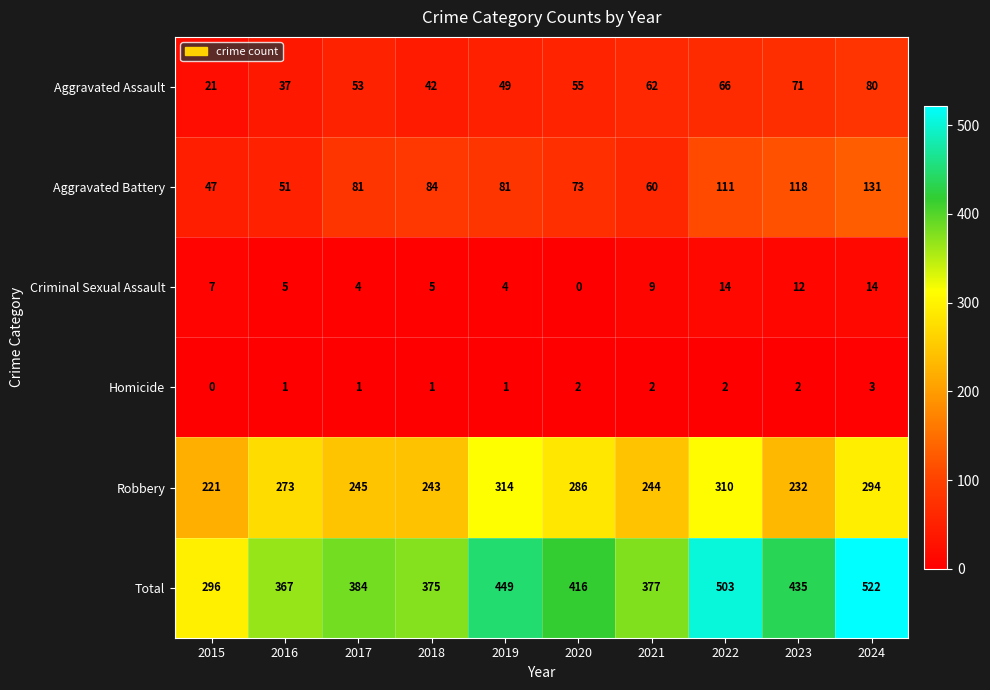

Which category has the highest value across all series?

2024